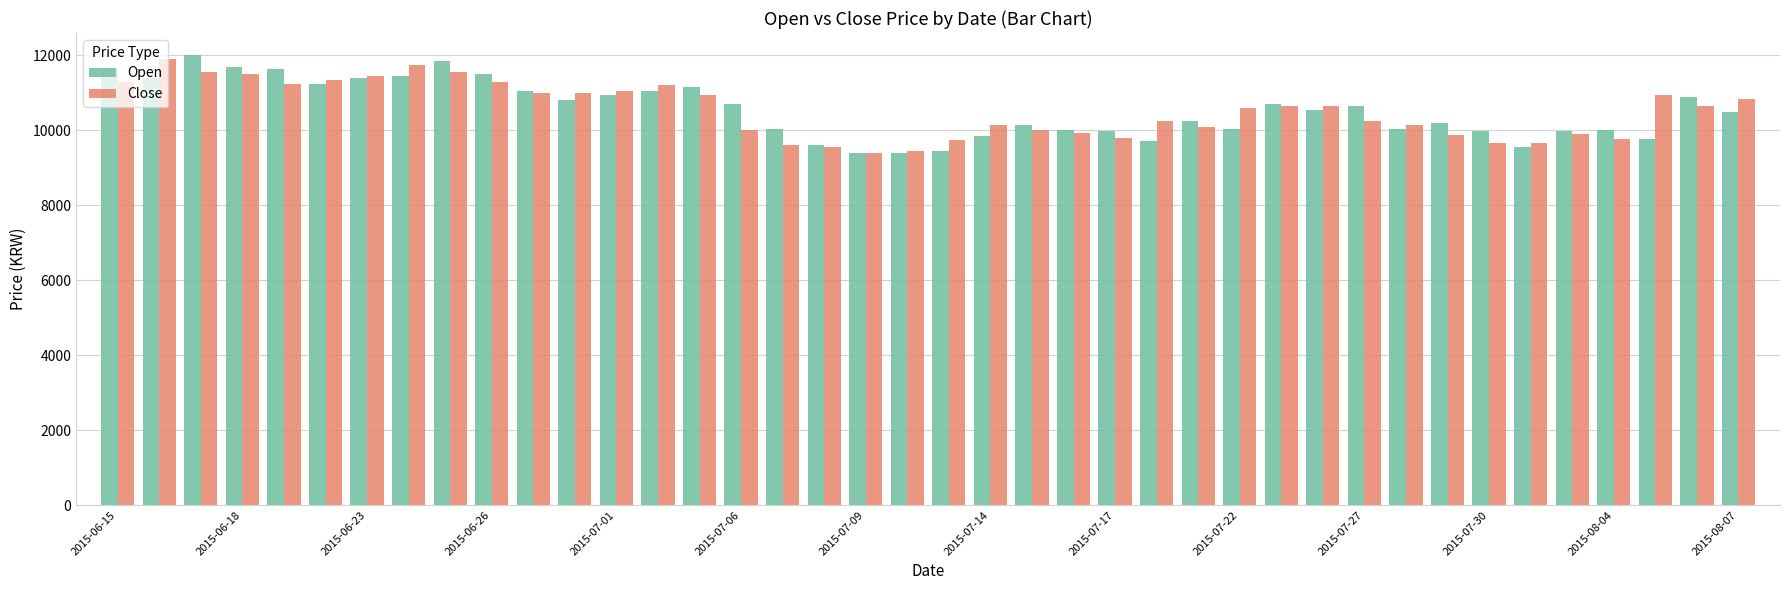

What is the greatest value displayed?

12000